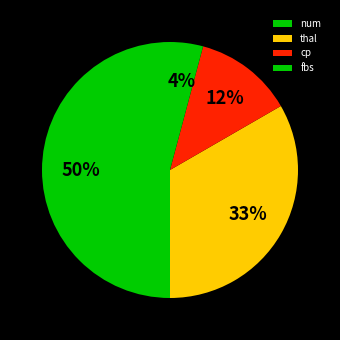

Count the number of slices in the pie.

4